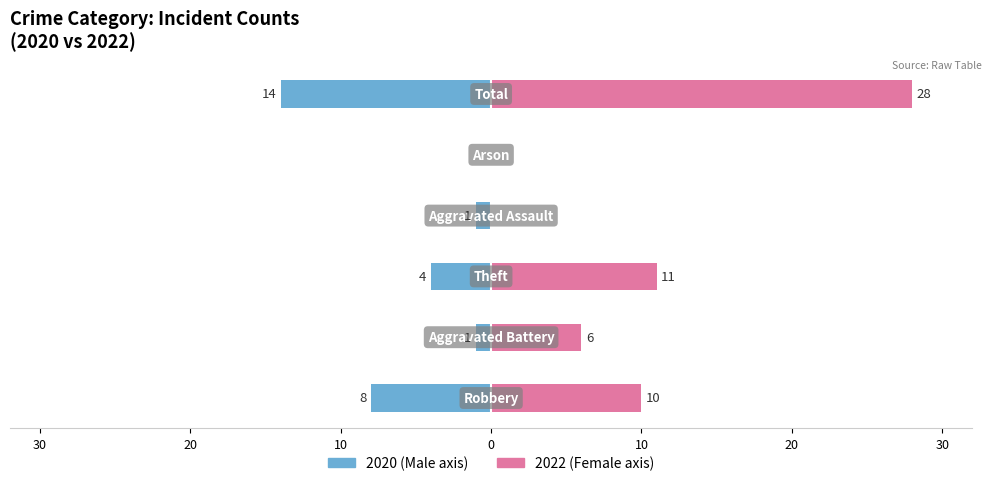

Which series has the widest spread of values?

Female